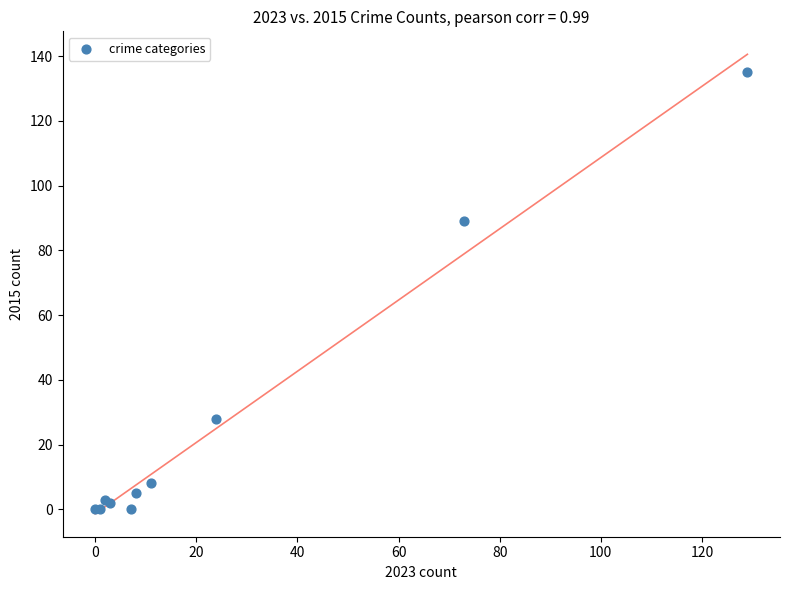

What Y value in the scatter plot is closest to 67?

89